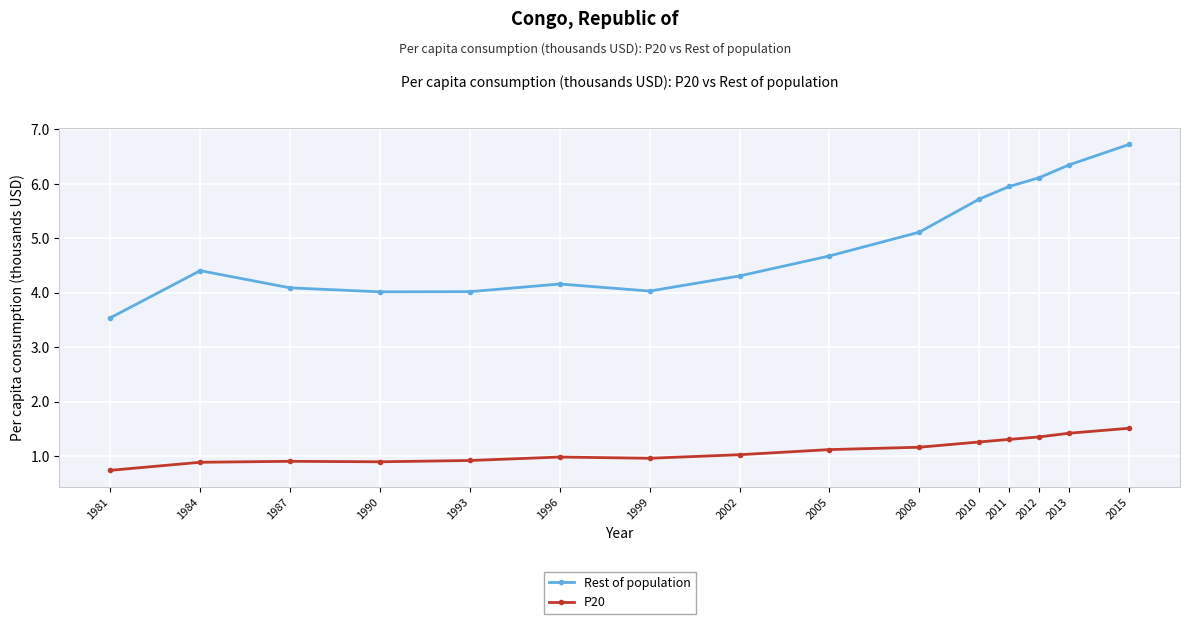

At 2013, list the series in order from smallest to largest.

P20, Rest of population